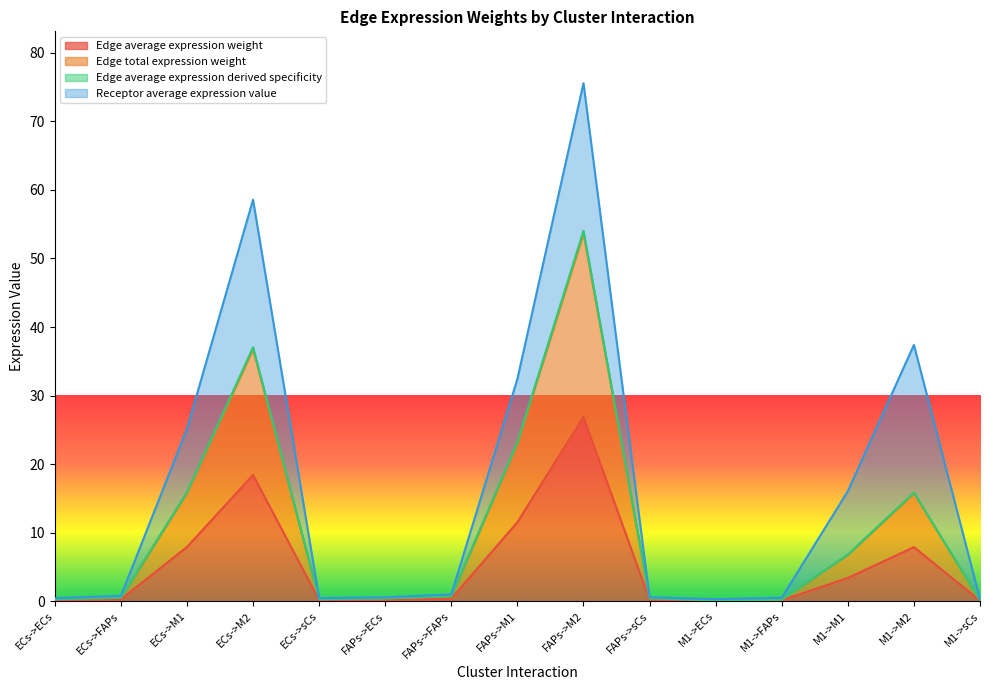

Read the Edge average expression weight value at FAPs->M1.

23.2